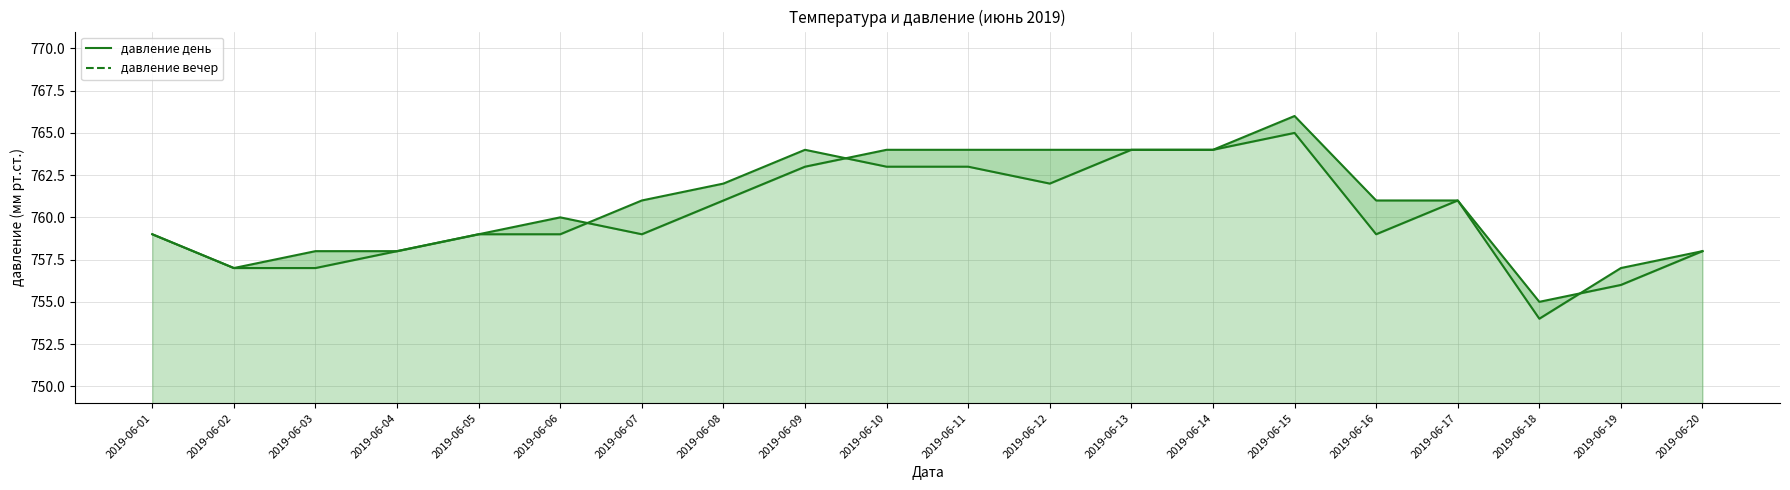

How many lines are shown in the chart?

2